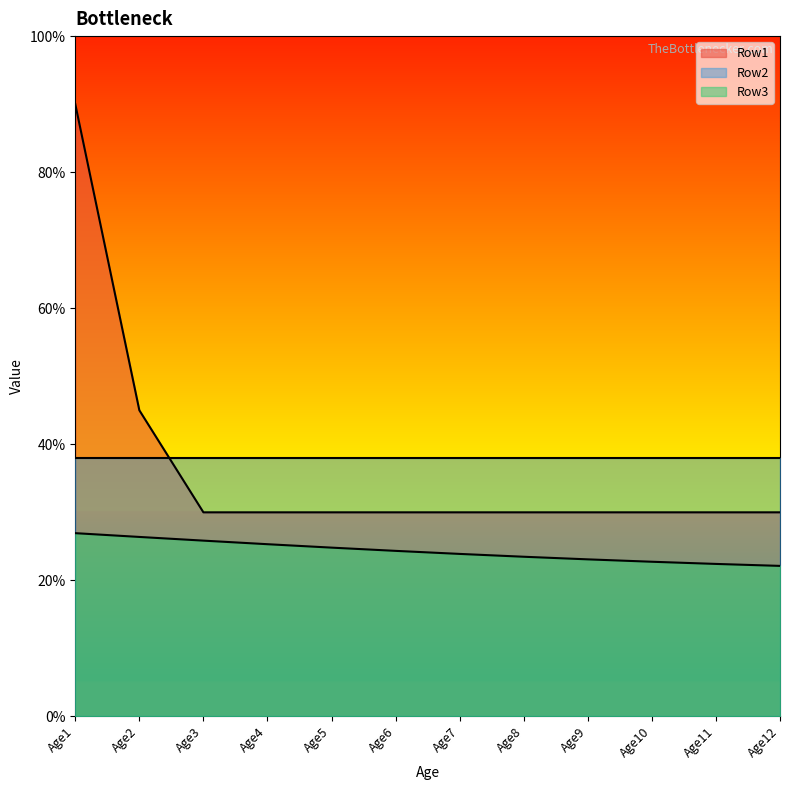

What is the difference between the highest and lowest values at Age1?

0.6